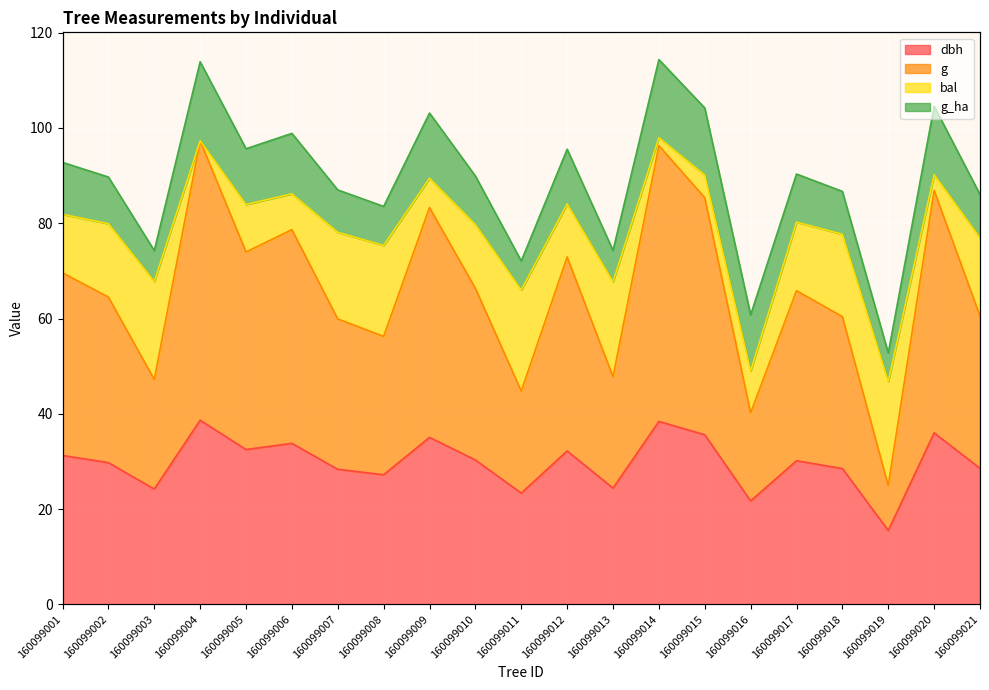

Does the chart display data point markers on the line(s)?

No